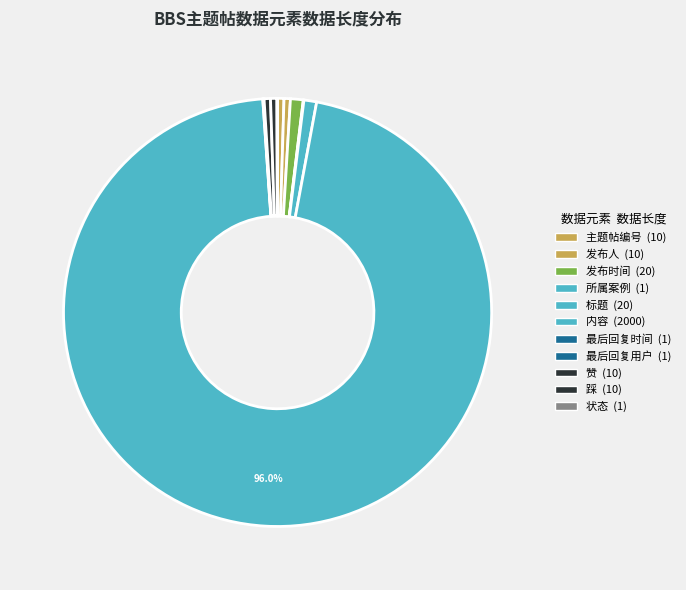

What is the smallest slice in the pie chart?

所属案例